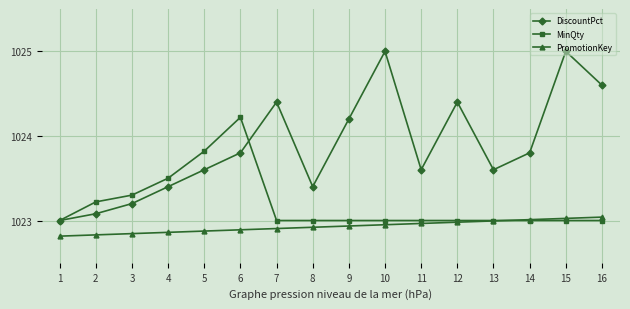

The value of DiscountPct at 10 is 1025.0. True or false?

True